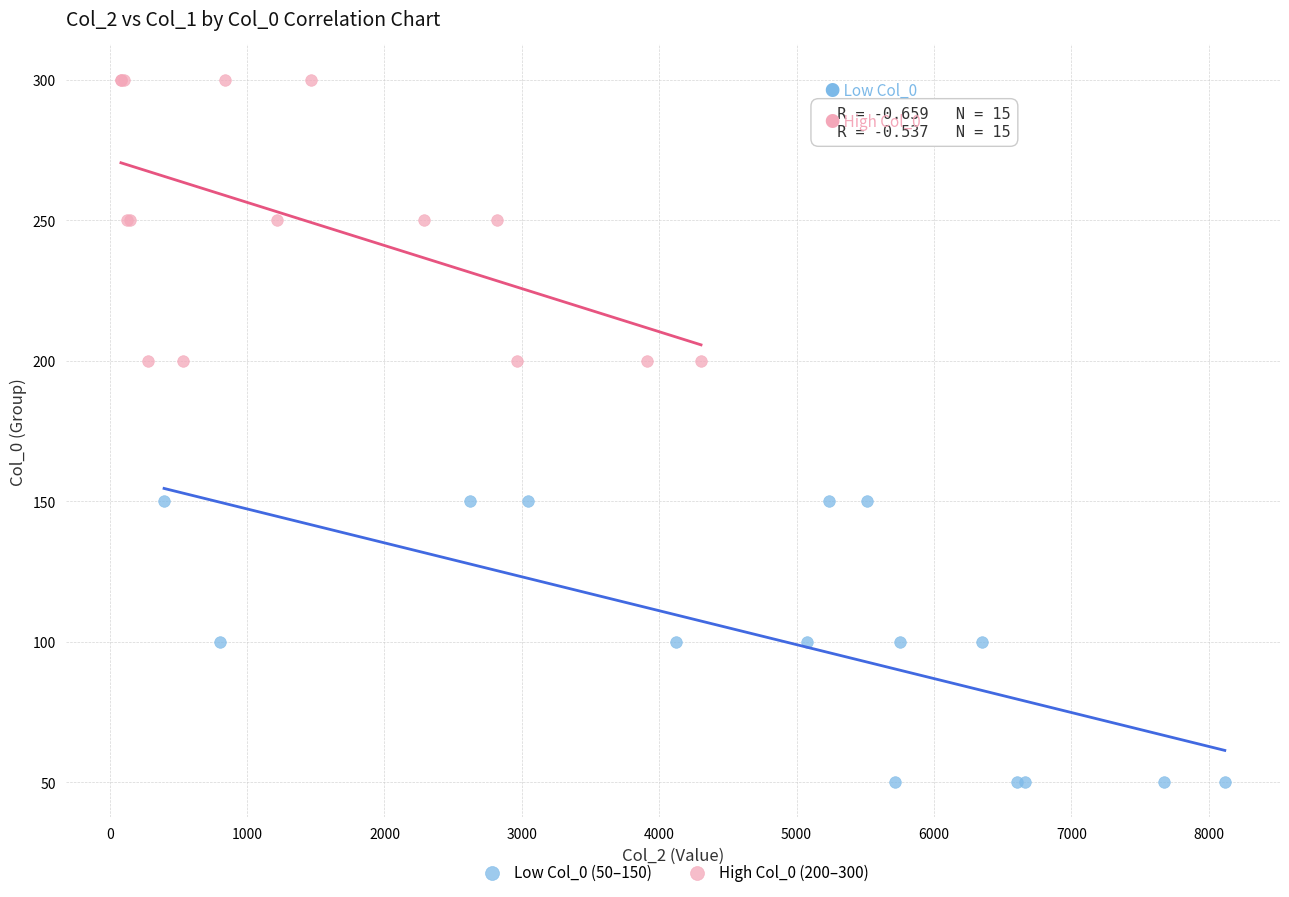

Which series contains the highest Y value?

High Col_0 (200–300)